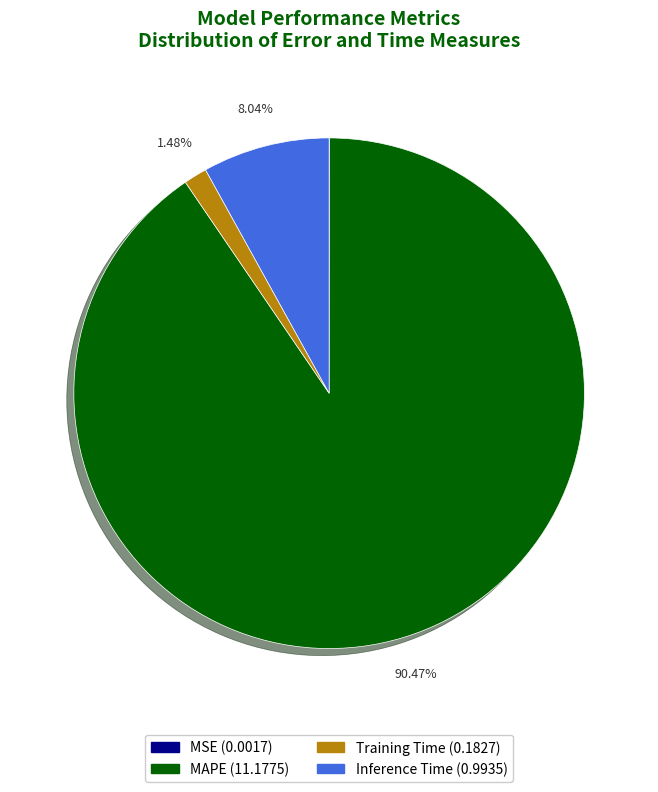

Is there a majority slice in this chart?

Yes